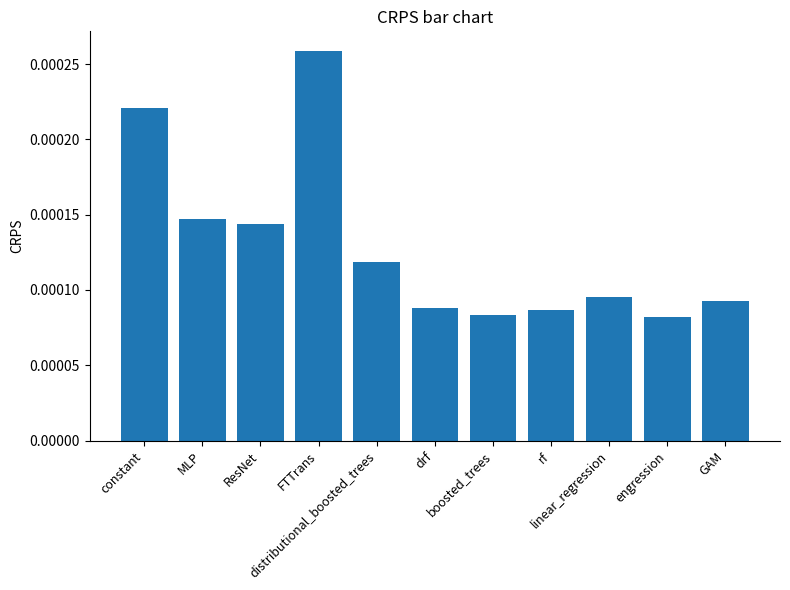

At which category does the chart reach its peak across all series?

FTTrans